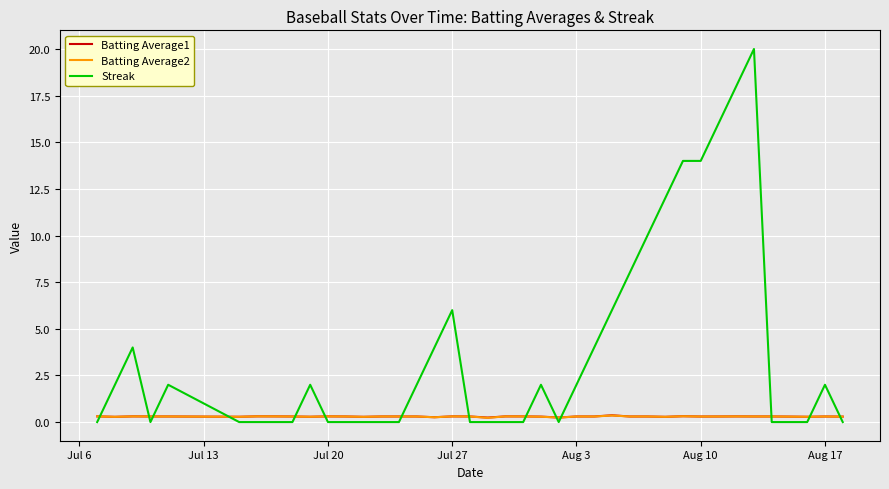

What is the greatest value displayed?

20.0